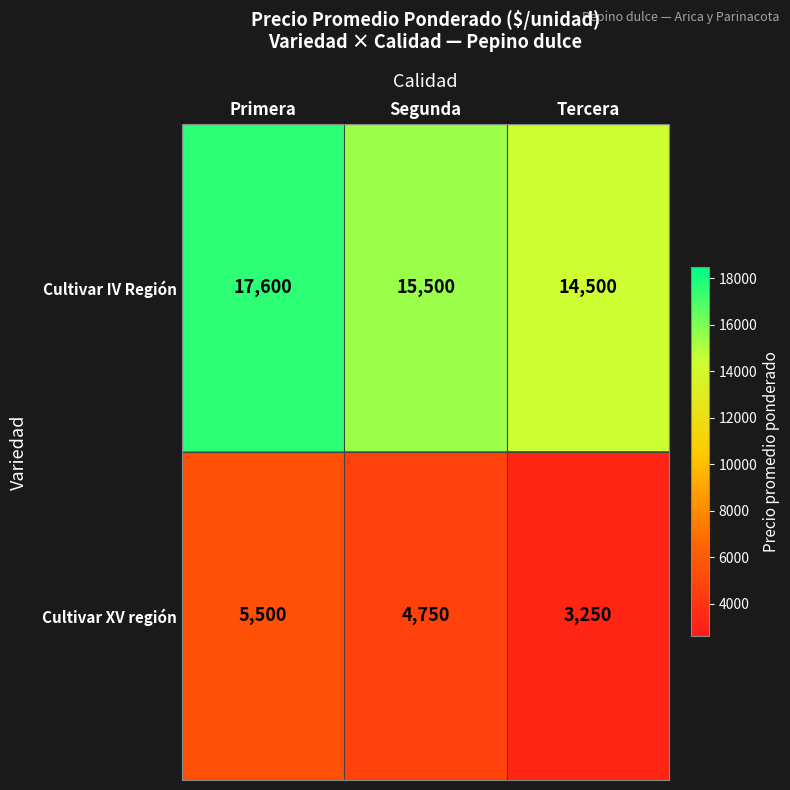

Reading left to right, extract all data points from this chart.

Cultivar IV Región: 17600	15500	14500
Cultivar XV región: 5500	4750	3250